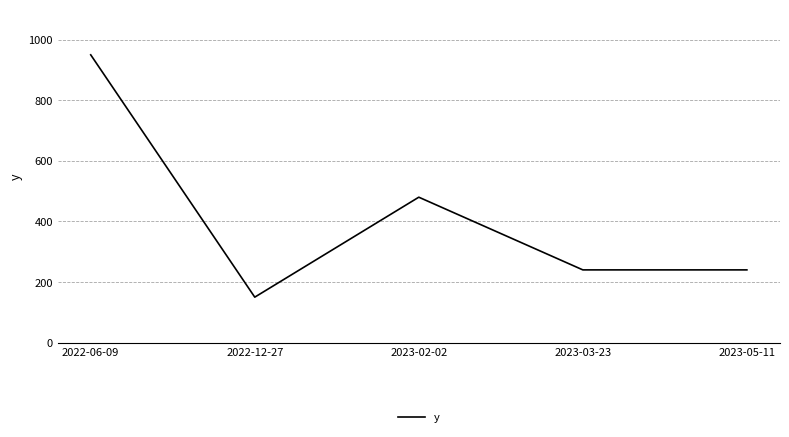

The chart shows a value of 264 at 2022-06-09. True or false?

False